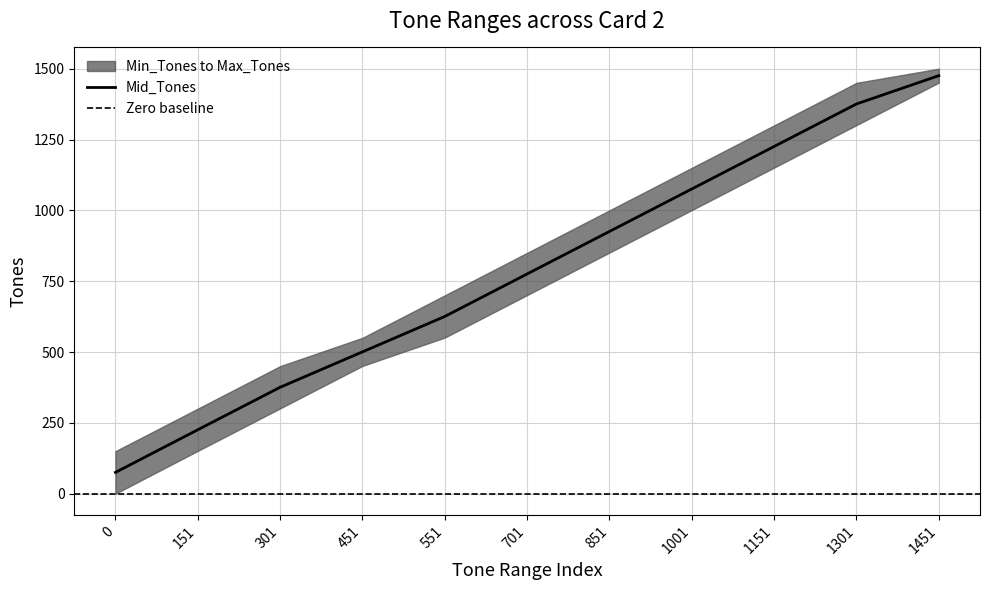

Reading left to right, list all the values displayed in this chart.

75.0	225.5	375.5	500.5	625.5	775.5	925.5	1075.5	1225.5	1375.5	1475.5